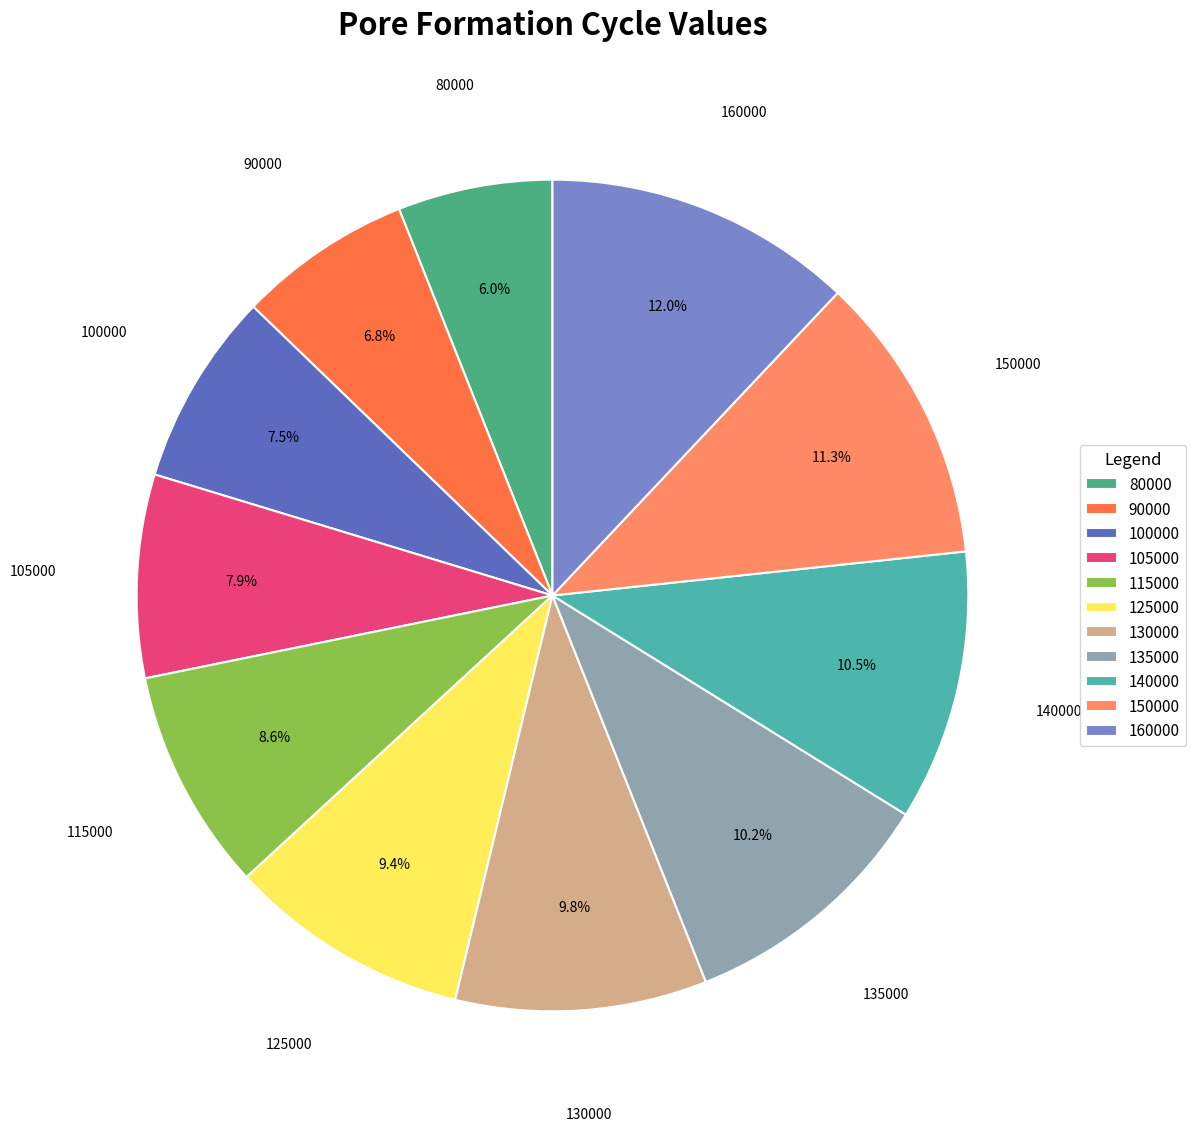

Which has a higher value, 90000 or 130000?

130000